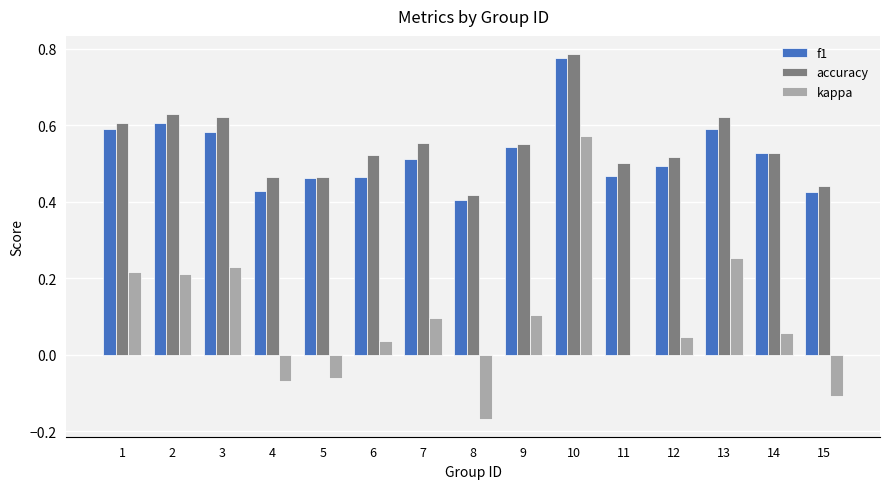

What is the sum of all f1 values?

7.9